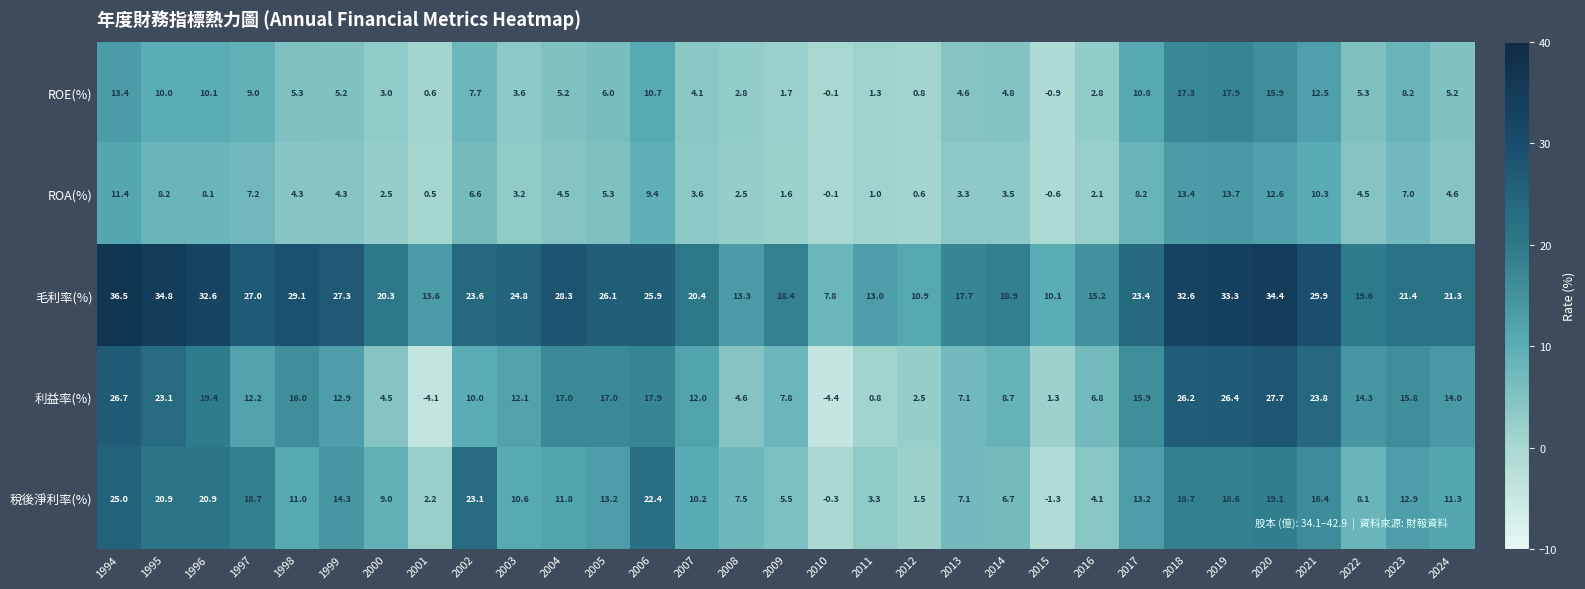

What is the approximate value of ROA(%) at 2019?

13.7